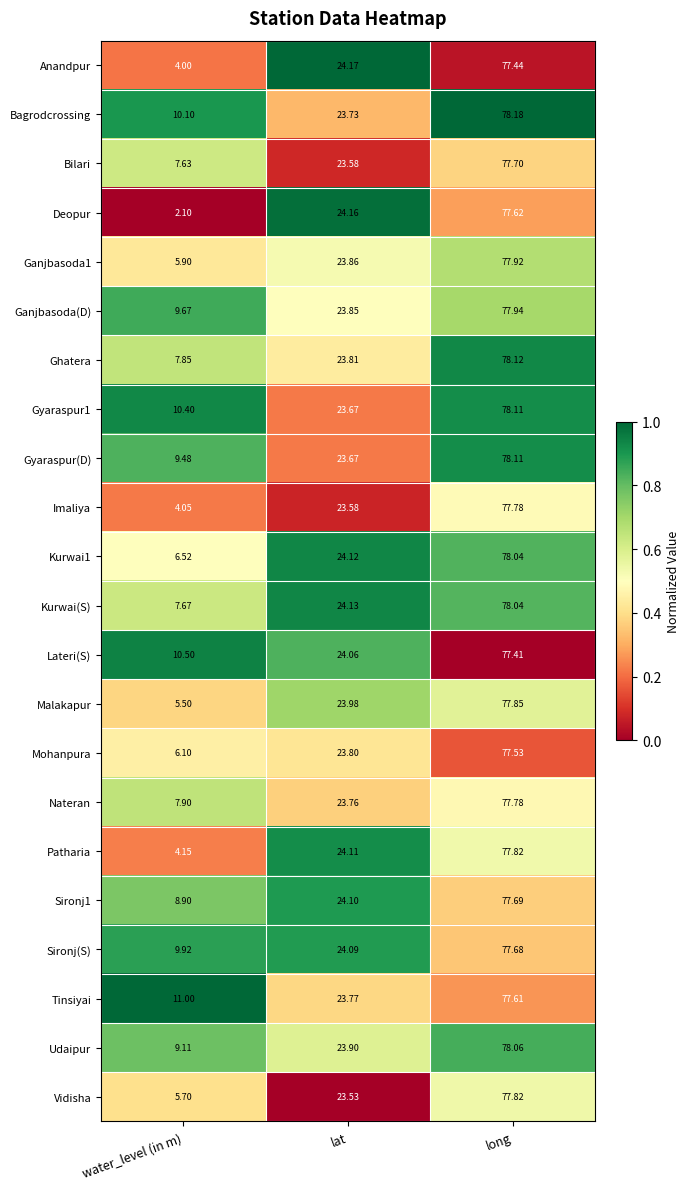

Which label corresponds to the smallest value in the chart?

water_level (in m)